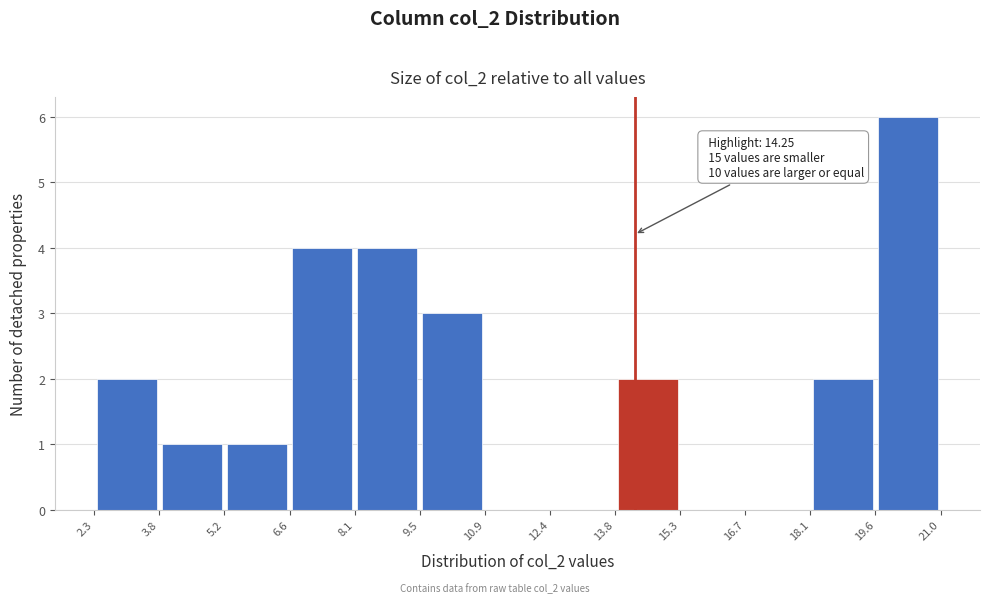

Over which range of the x-axis is the bar tallest?

19.6 to 21.0